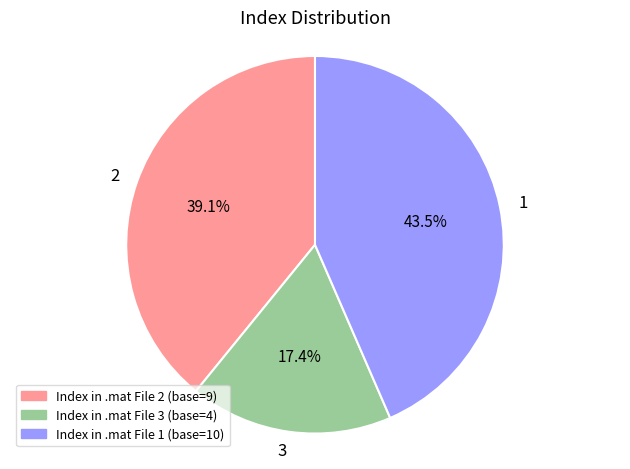

The 2 slice represents 39% of the pie. True or false?

True